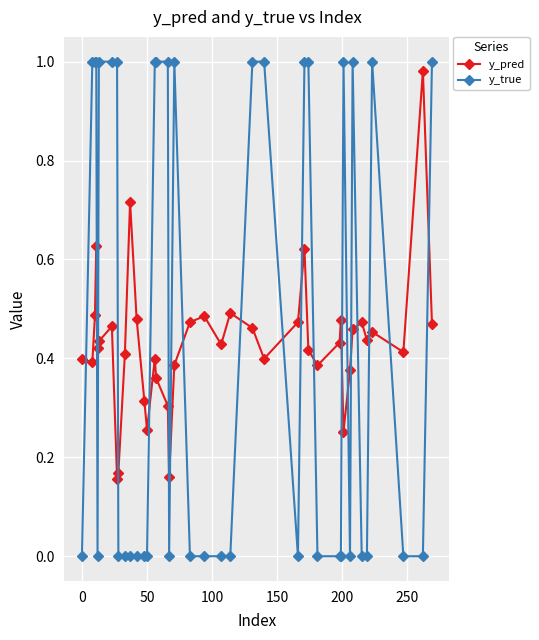

What is the sum of all y_pred values?

17.2